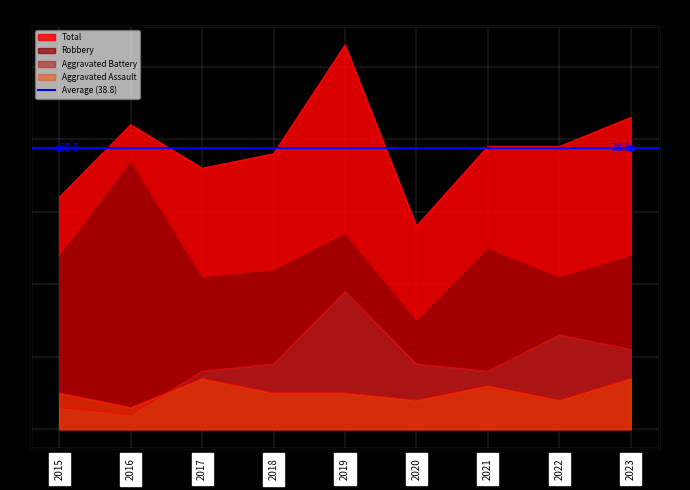

List the series in order of their peak value, lowest first.

Aggravated Assault, Aggravated Battery, Robbery, Total